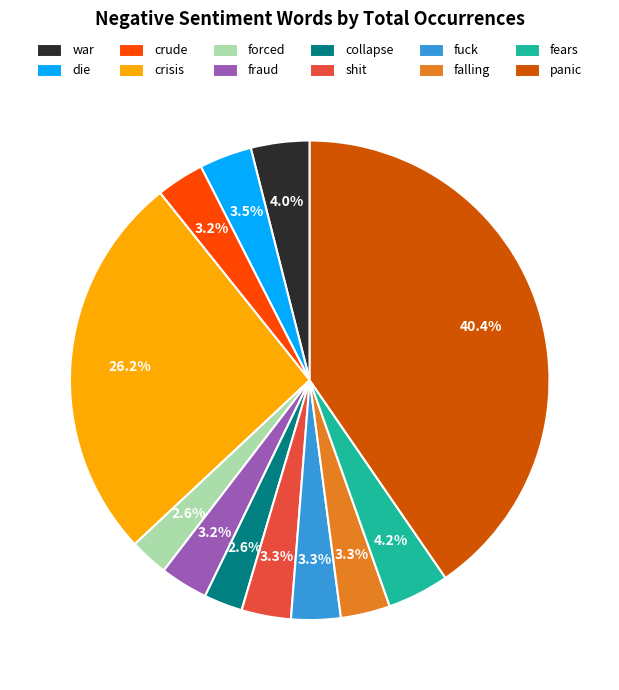

To the nearest percent, what is the combined percentage of shit and crude?

7%